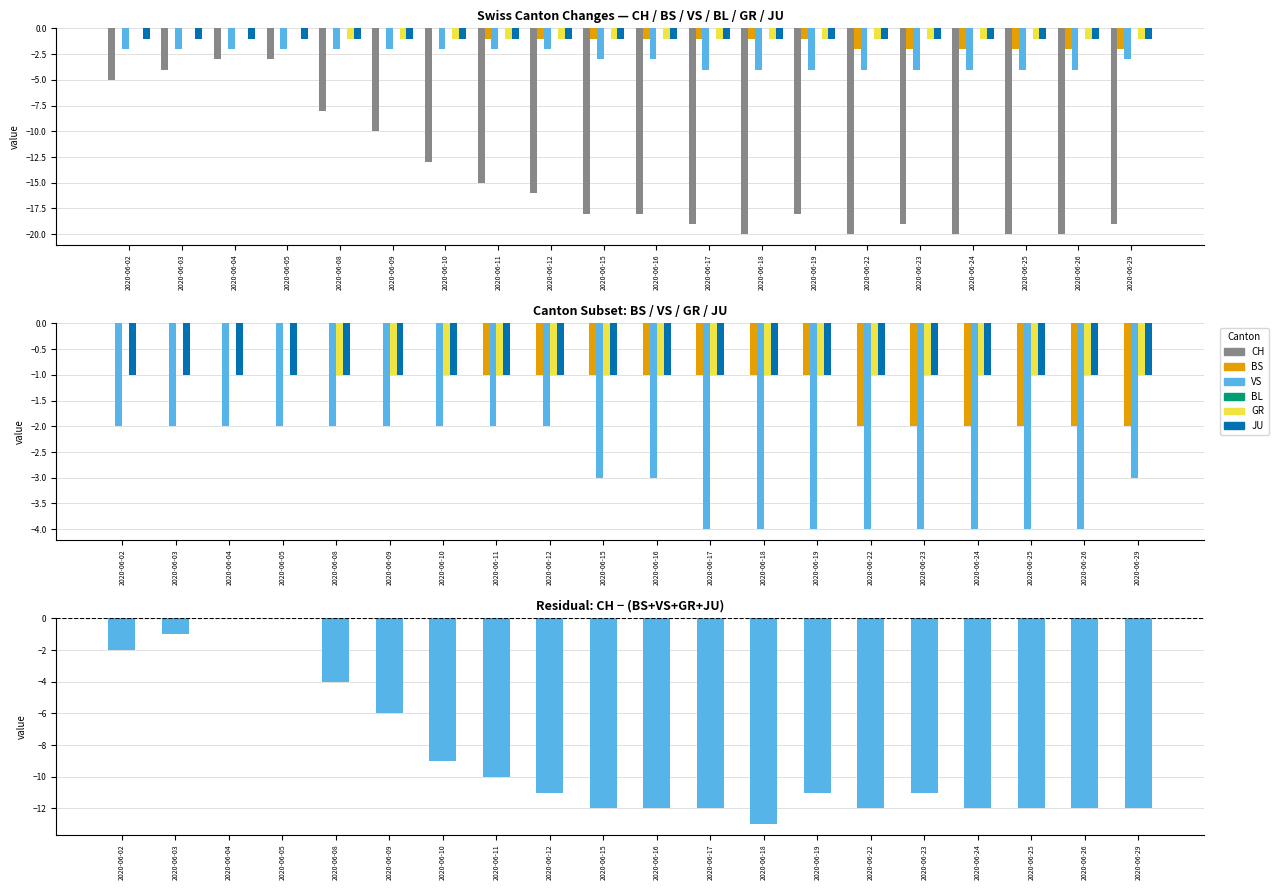

At how many categories does at least one series exceed -16?

20